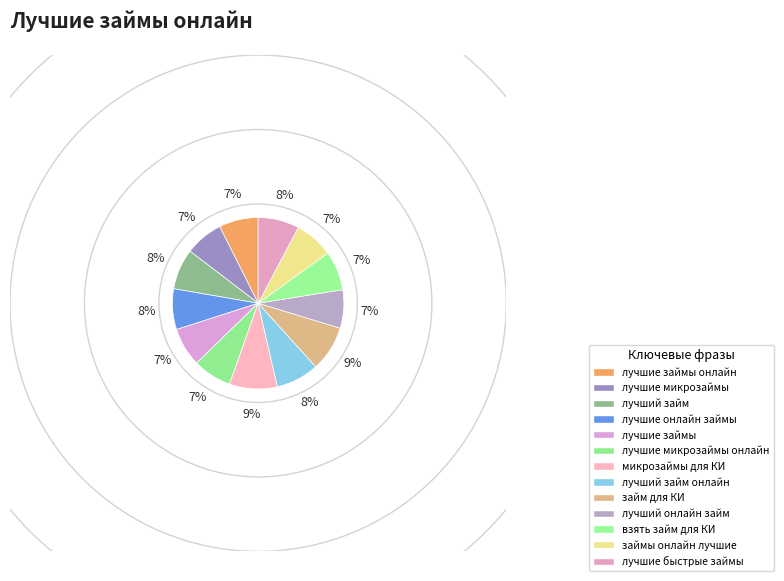

Does лучшие быстрые займы account for over 50% of the chart?

No